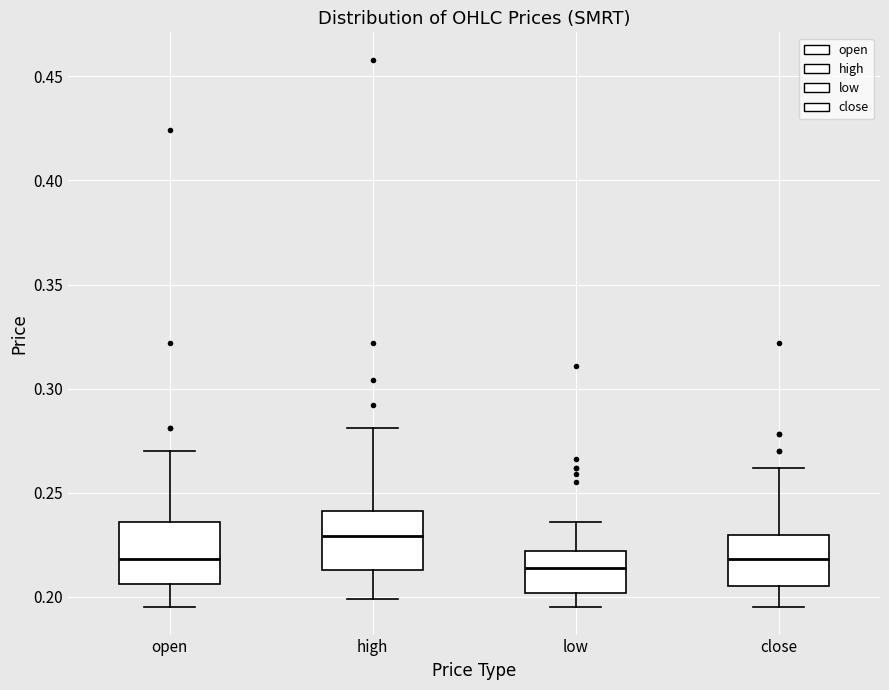

Where does the median line of the box for high sit on the y-axis? The values are not printed on the chart, so give them approximately, as read against the axis.

0.230